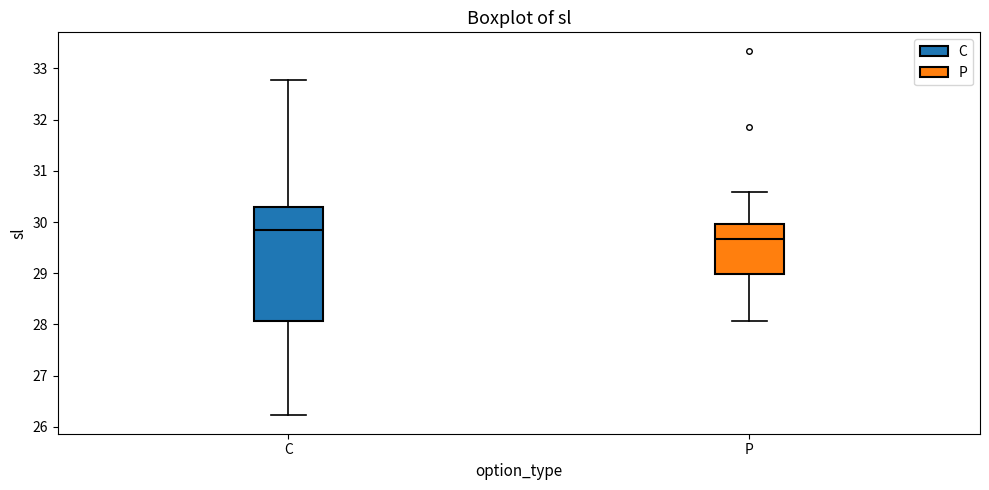

Reading left to right, transcribe this box plot: for each box, give where its median line is, the range the box spans, and where its two whiskers end, as read against the y-axis. The values are not printed on the chart, so give them approximately, as read against the axis.

C: median 29.8, box 28.1 to 30.3, whiskers 26.2 to 32.8
P: median 29.7, box 29.0 to 30.0, whiskers 28.1 to 30.6